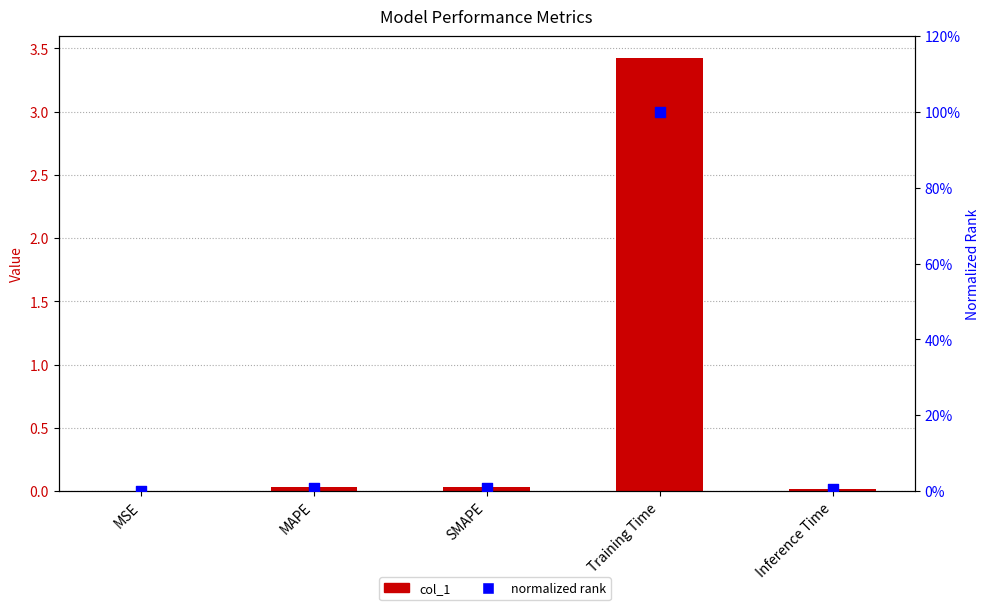

Is the value of col_1 at Inference Time greater than the value of normalized rank at SMAPE?

Yes